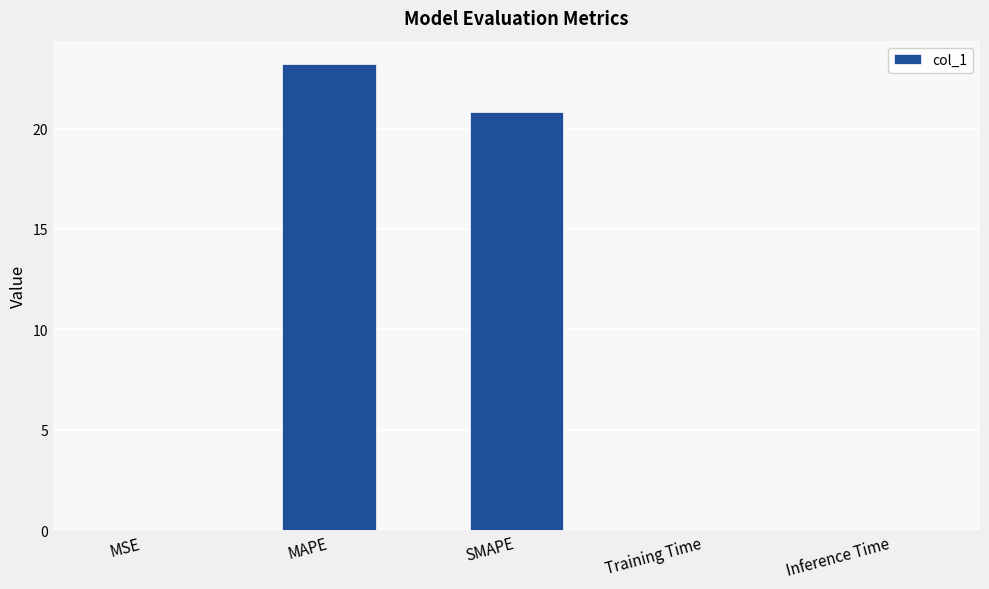

What is the sum of all values?

44.0